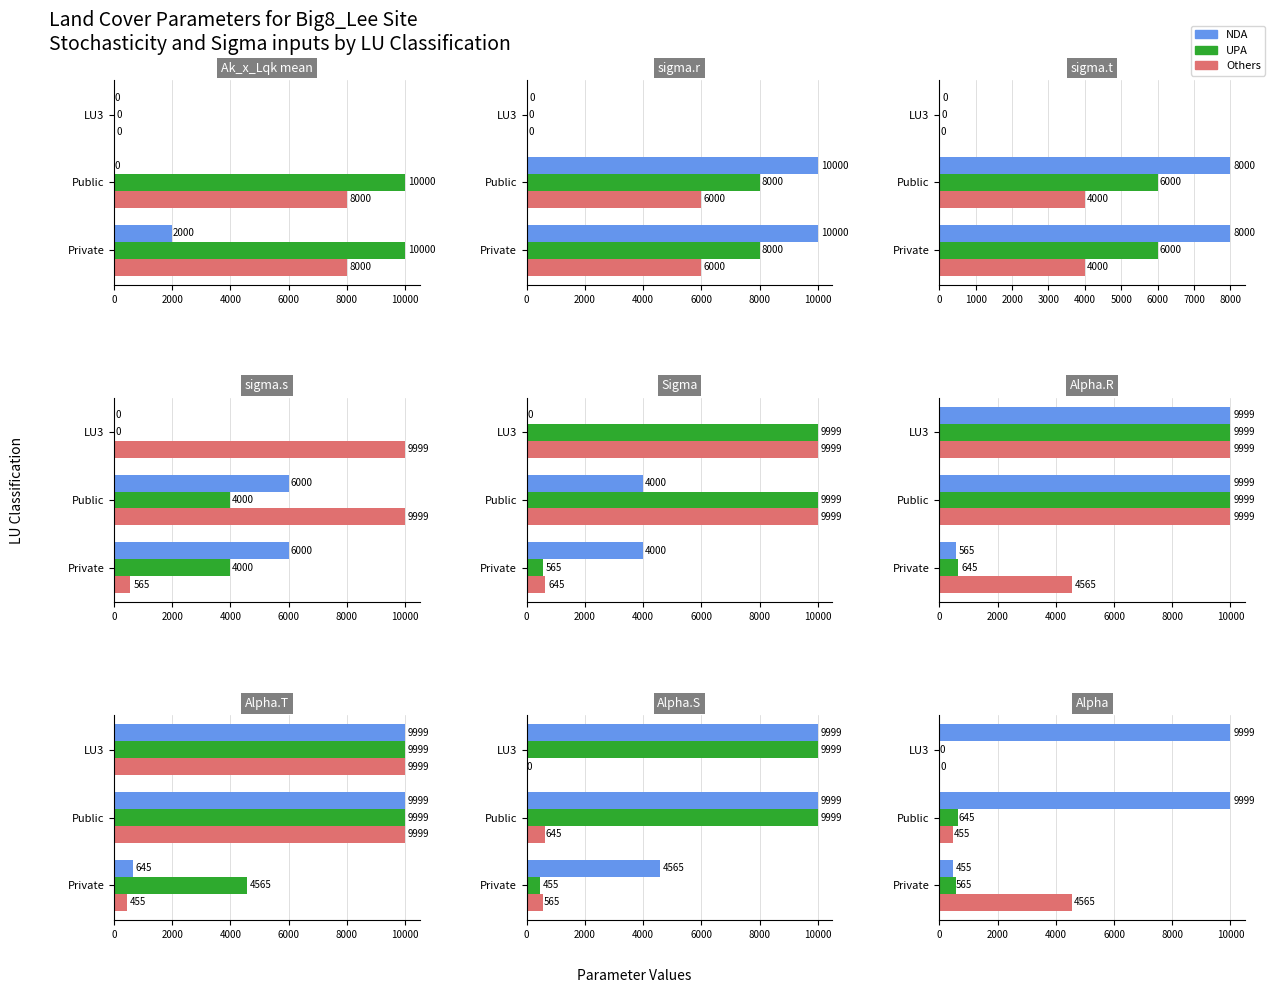

What is the value of the Others bar at the 2nd from the left?

455